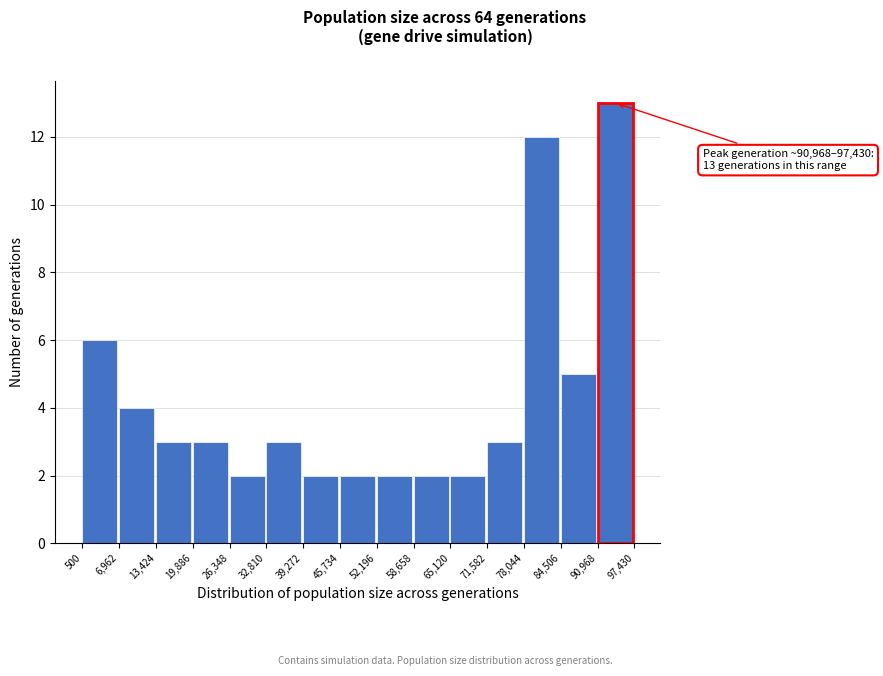

Which range on the x-axis has the tallest bar?

90,968 to 97,430